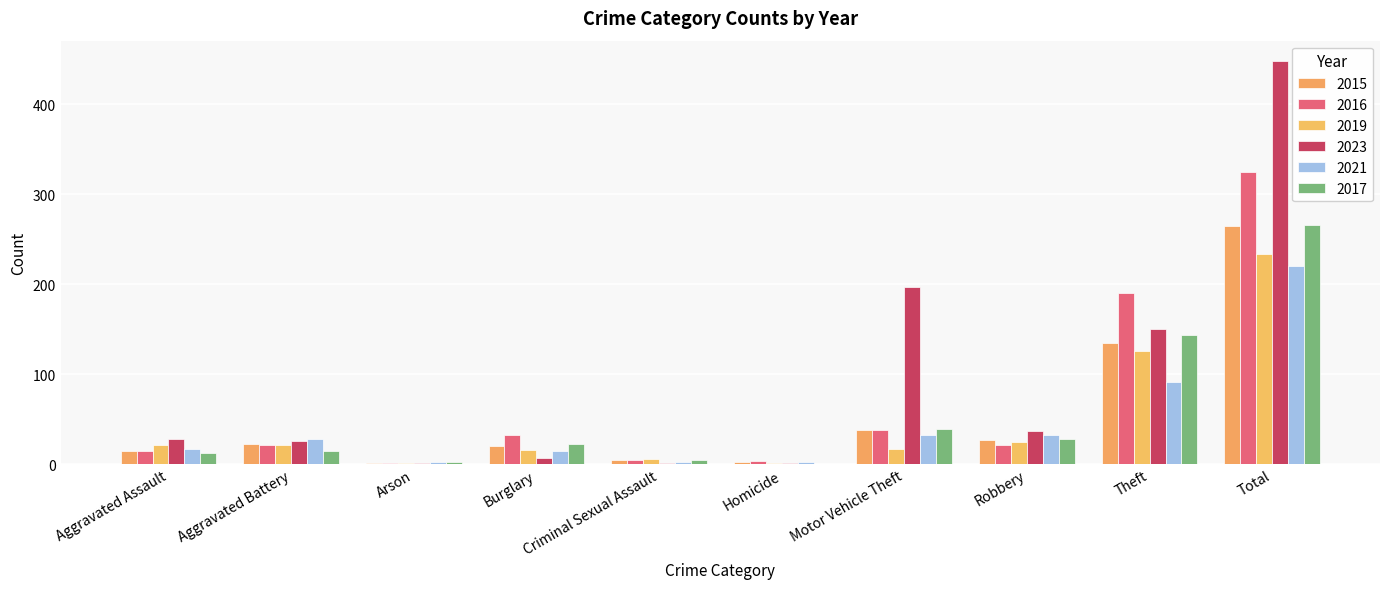

At which category is the sum across all series the highest?

Total